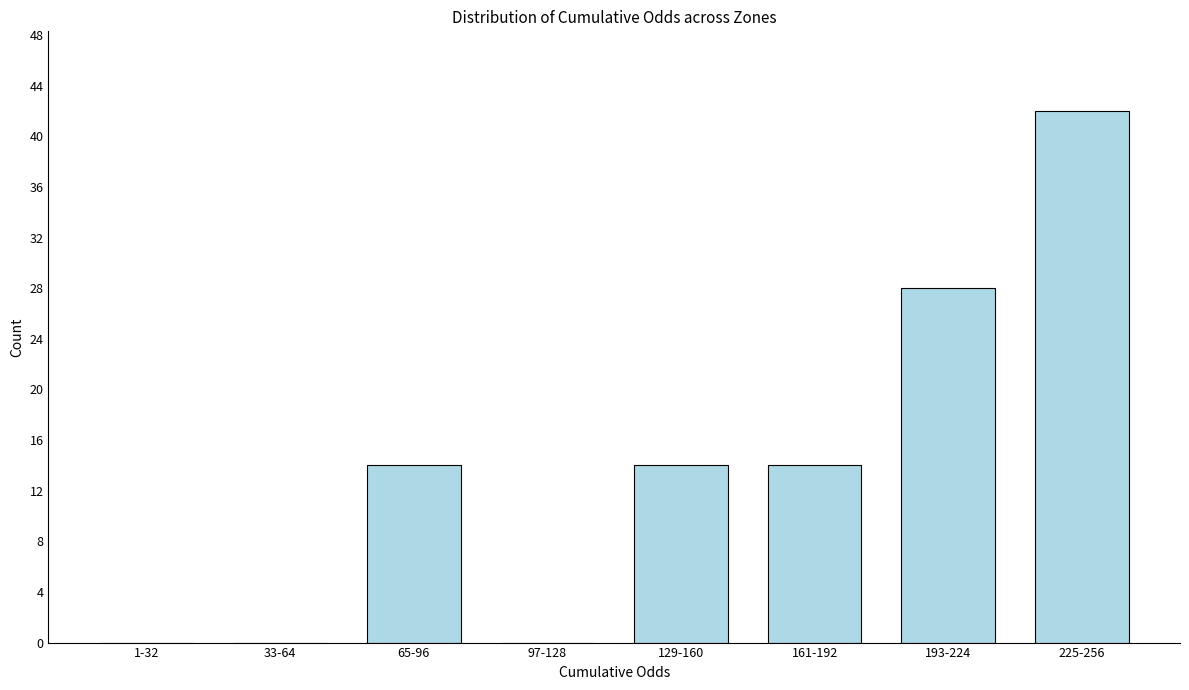

Reading left to right, list all the values displayed in this chart.

1-32=0	33-64=0	65-96=14	97-128=0	129-160=14	161-192=14	193-224=28	225-256=42